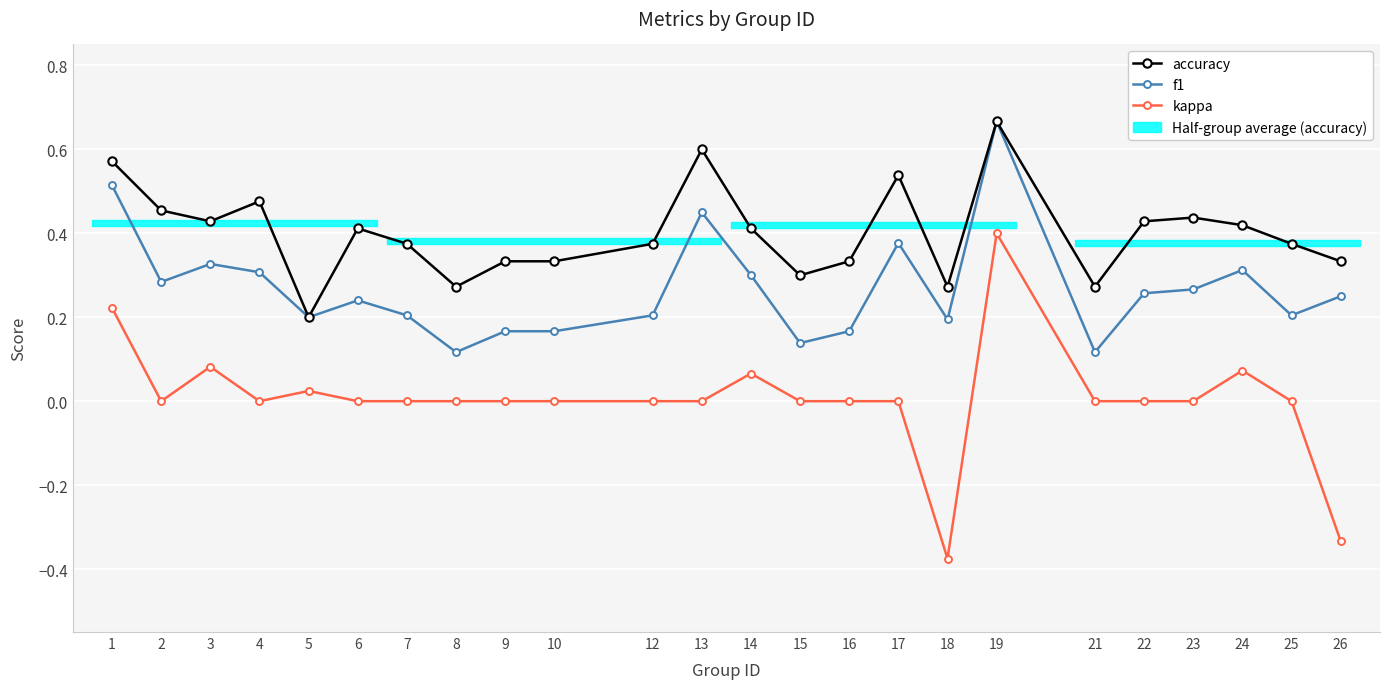

Which series has the largest total across all categories?

accuracy